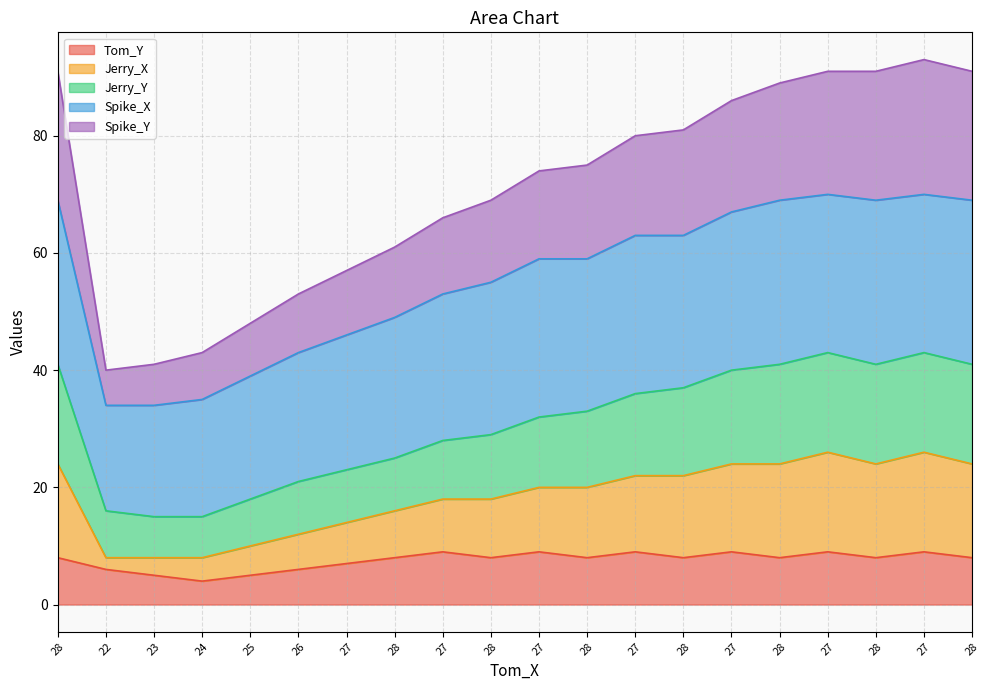

Does the chart display data point markers on the line(s)?

No